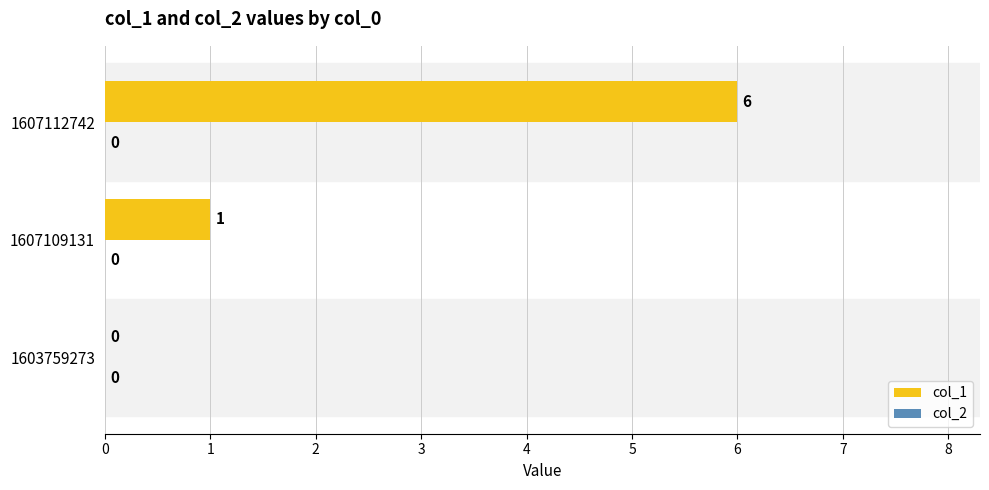

Reading bottom to top, list all the values displayed in this chart.

1603759273=0	1607109131=1	1607112742=6